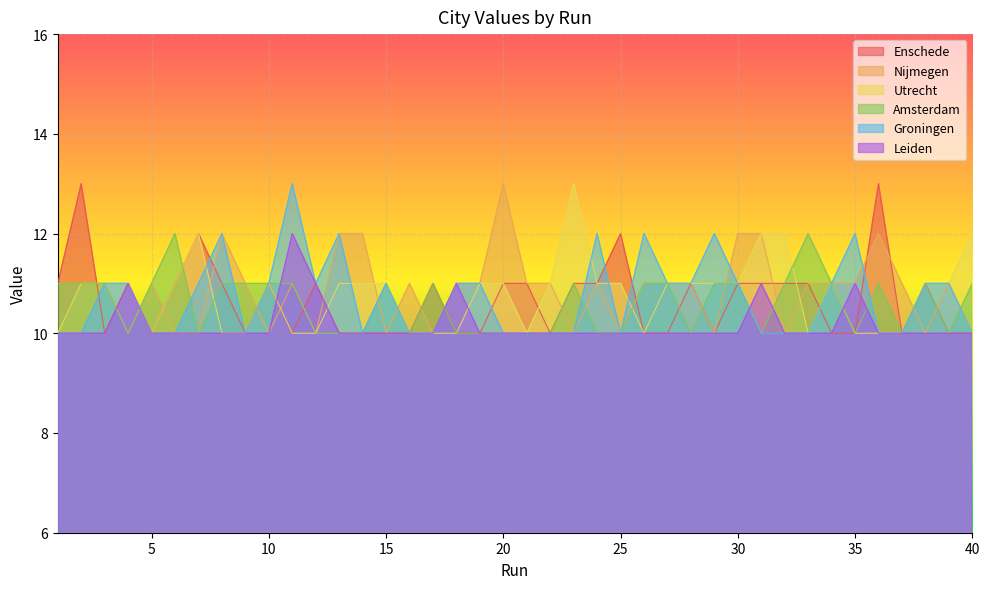

Read the Enschede value at 39.

10